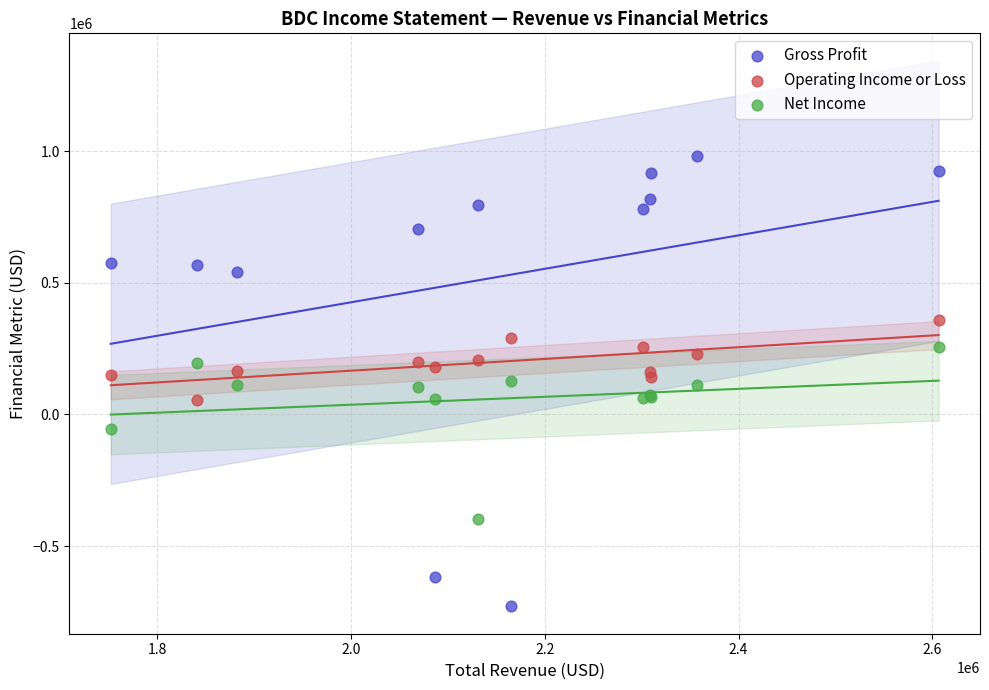

Which series contains the highest Y value?

Gross Profit